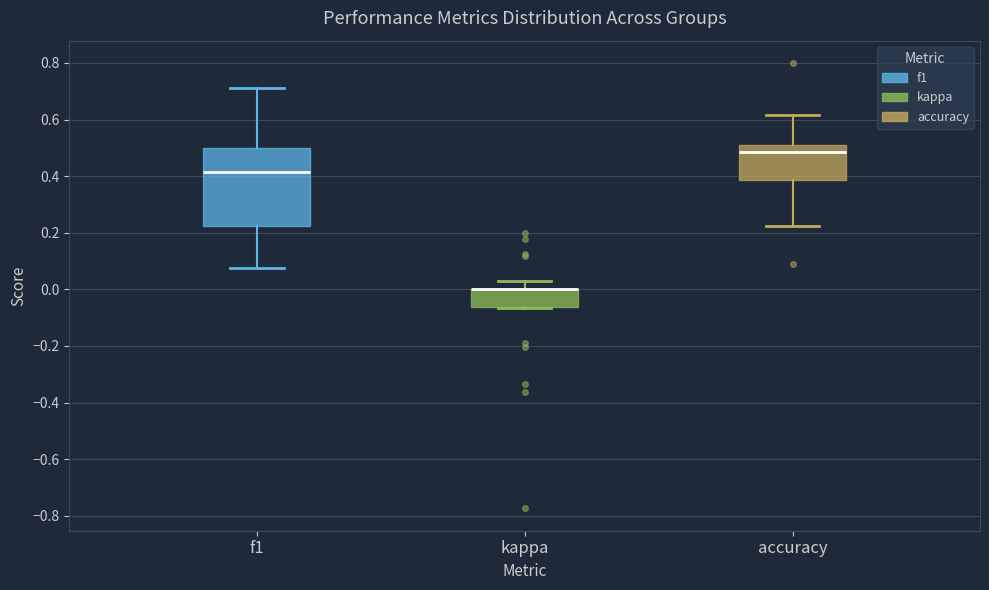

Reading left to right, transcribe this box plot: for each box, give where its median line is, the range the box spans, and where its two whiskers end, as read against the y-axis. The values are not printed on the chart, so give them approximately, as read against the axis.

f1: median 0.42, box 0.22 to 0.50, whiskers 0.08 to 0.72
kappa: median 0.00 (drawn on the box's upper edge), box -0.06 to 0.00, whiskers -0.06 to 0.04
accuracy: median 0.48, box 0.38 to 0.50, whiskers 0.22 to 0.62